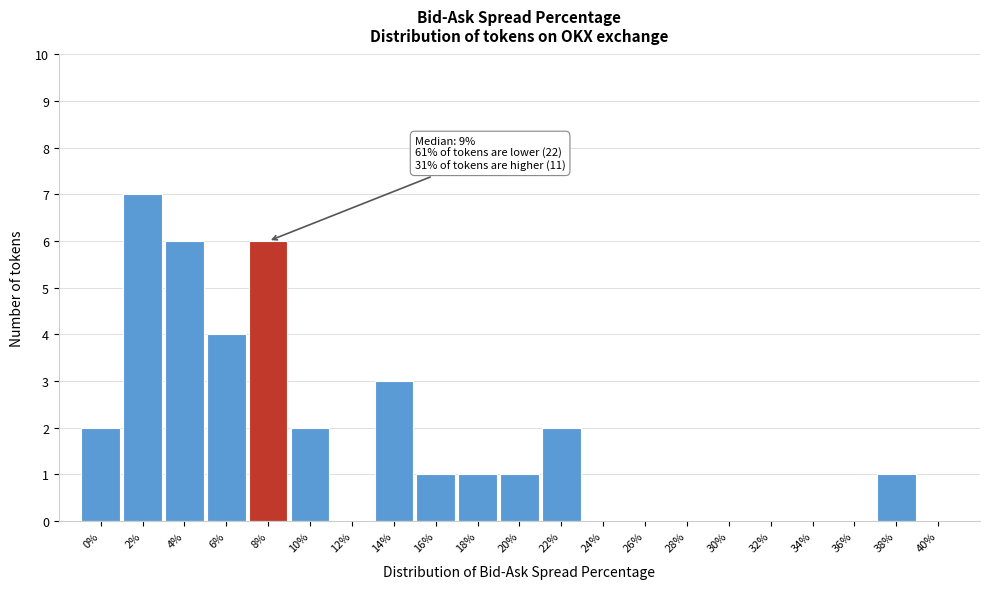

Reading left to right, transcribe all the data shown in this chart.

0%=2	2%=7	4%=6	6%=4	8%=6	10%=2	12%=0	14%=3	16%=1	18%=1	20%=1	22%=2	24%=0	26%=0	28%=0	30%=0	32%=0	34%=0	36%=0	38%=1	40%=0